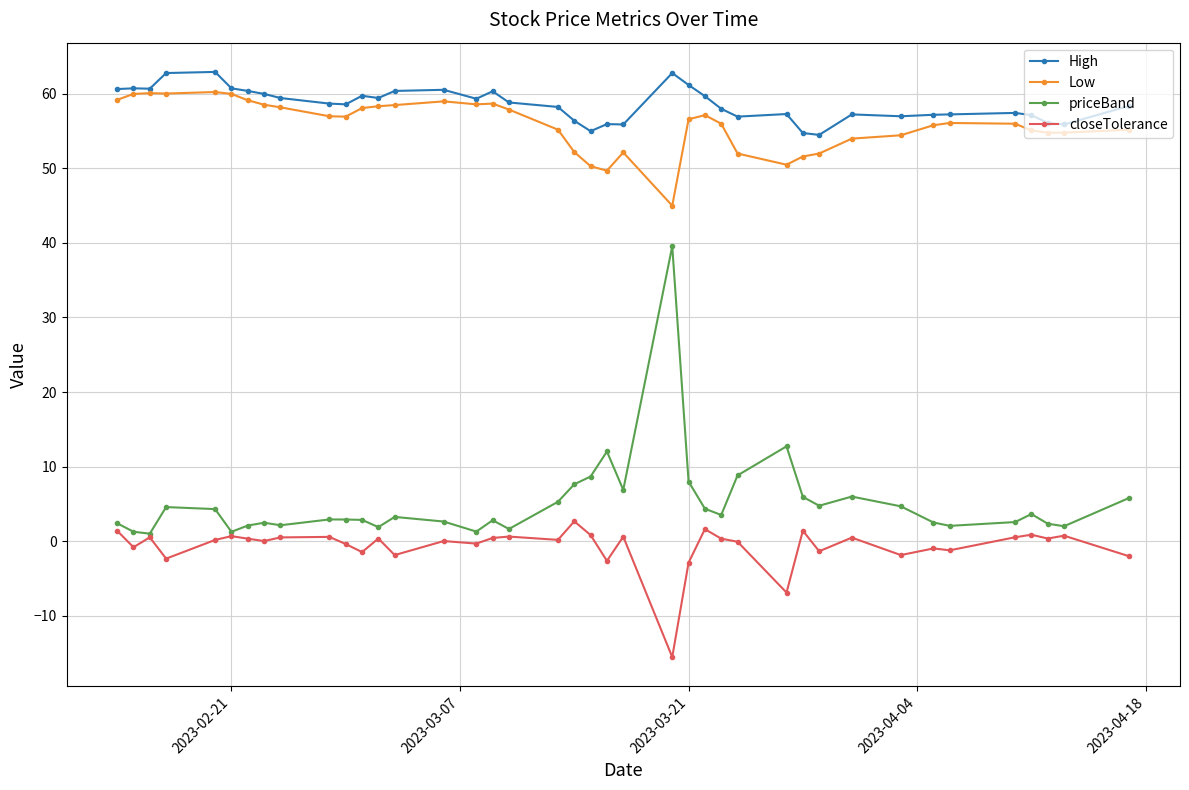

True or false: closeTolerance and High intersect in this chart.

False